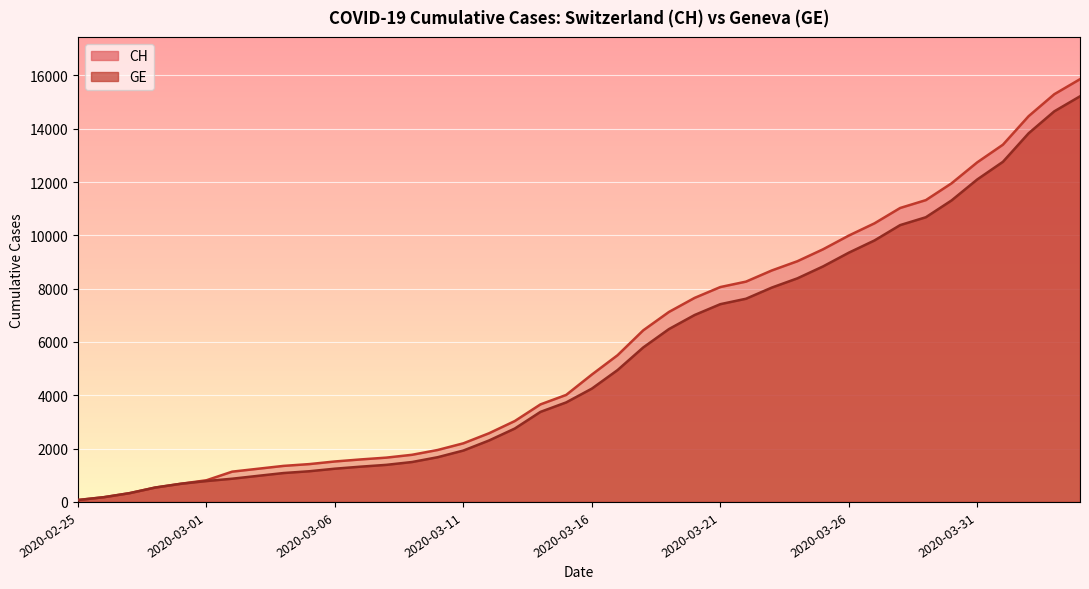

What is the sum of the GE values at 2020-03-14 and 2020-03-18?

9173